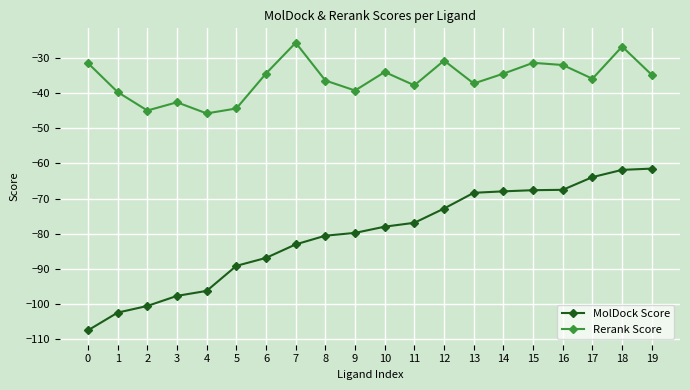

Which series changed the most between 9 and 13?

MolDock Score